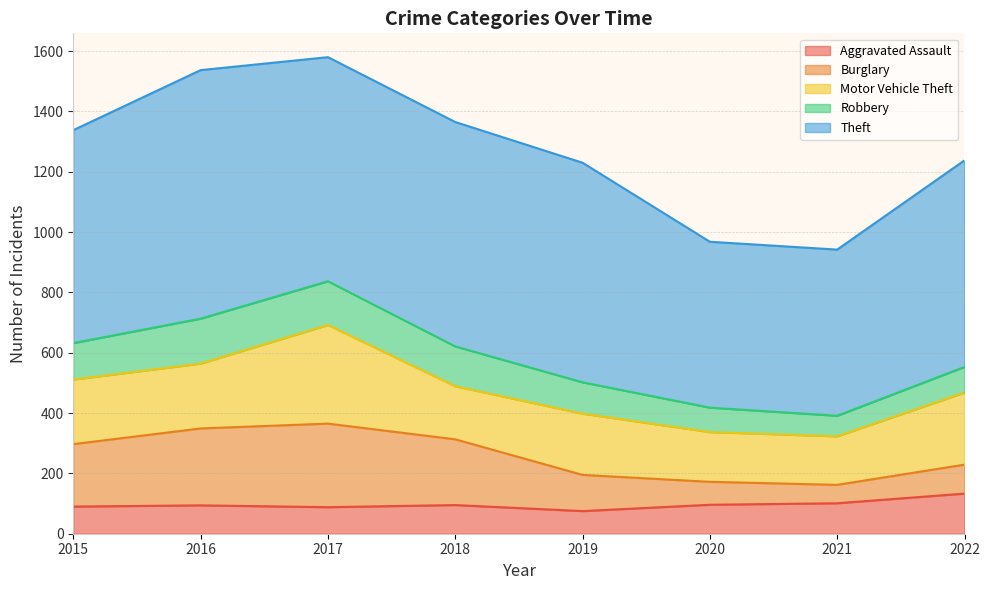

What is the highest value of the Motor Vehicle Theft series?

327